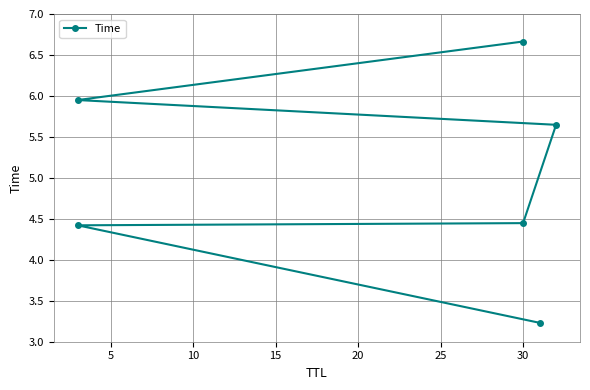

Is it true that the value at 5 is 4.4?

True